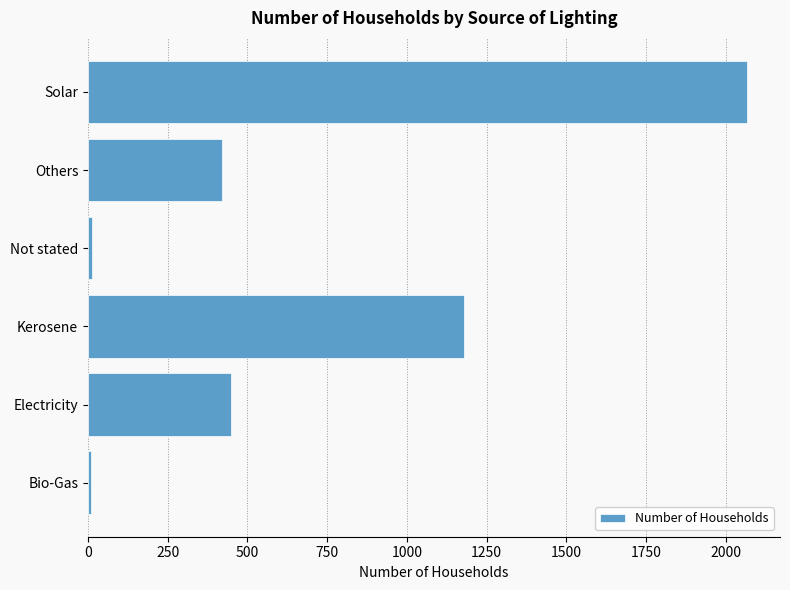

What is the average value?

690